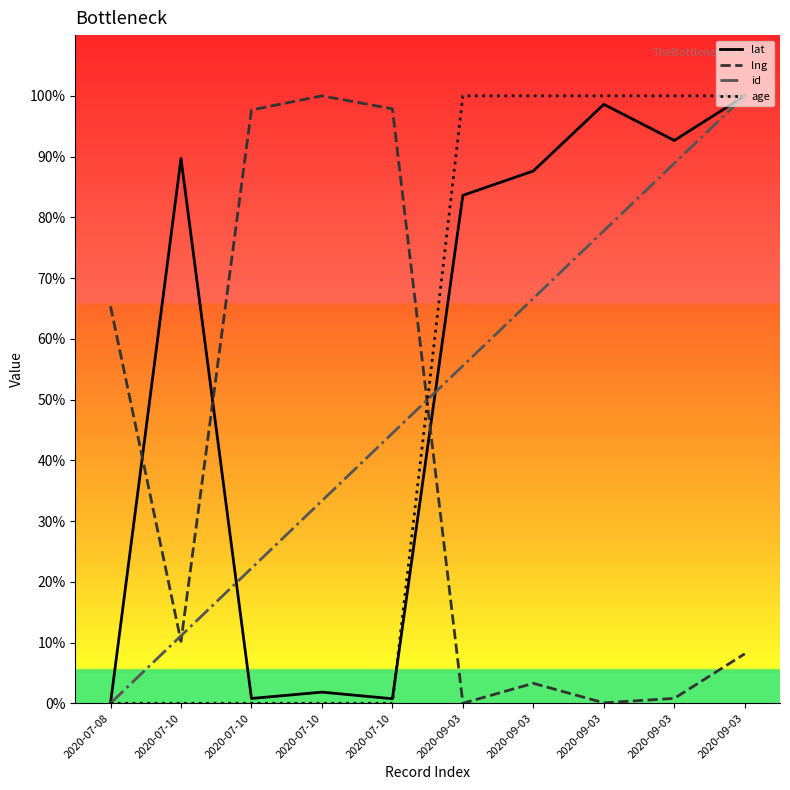

At which category is the sum across all series the highest?

2020-09-03